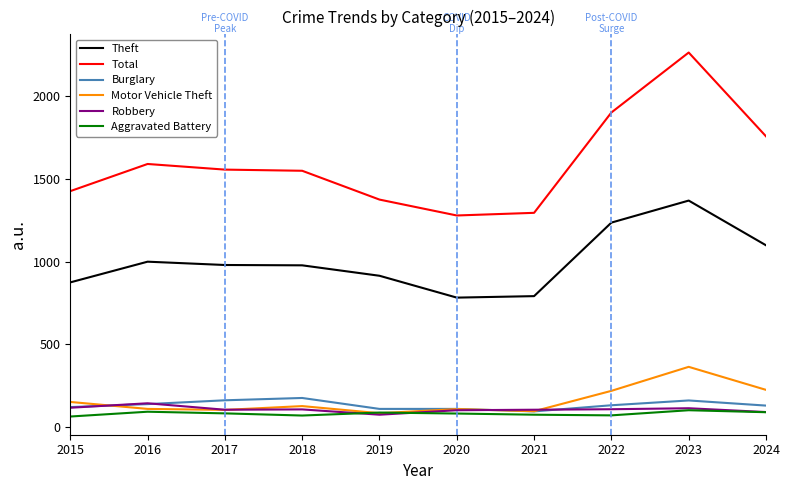

How many lines are shown in the chart?

6